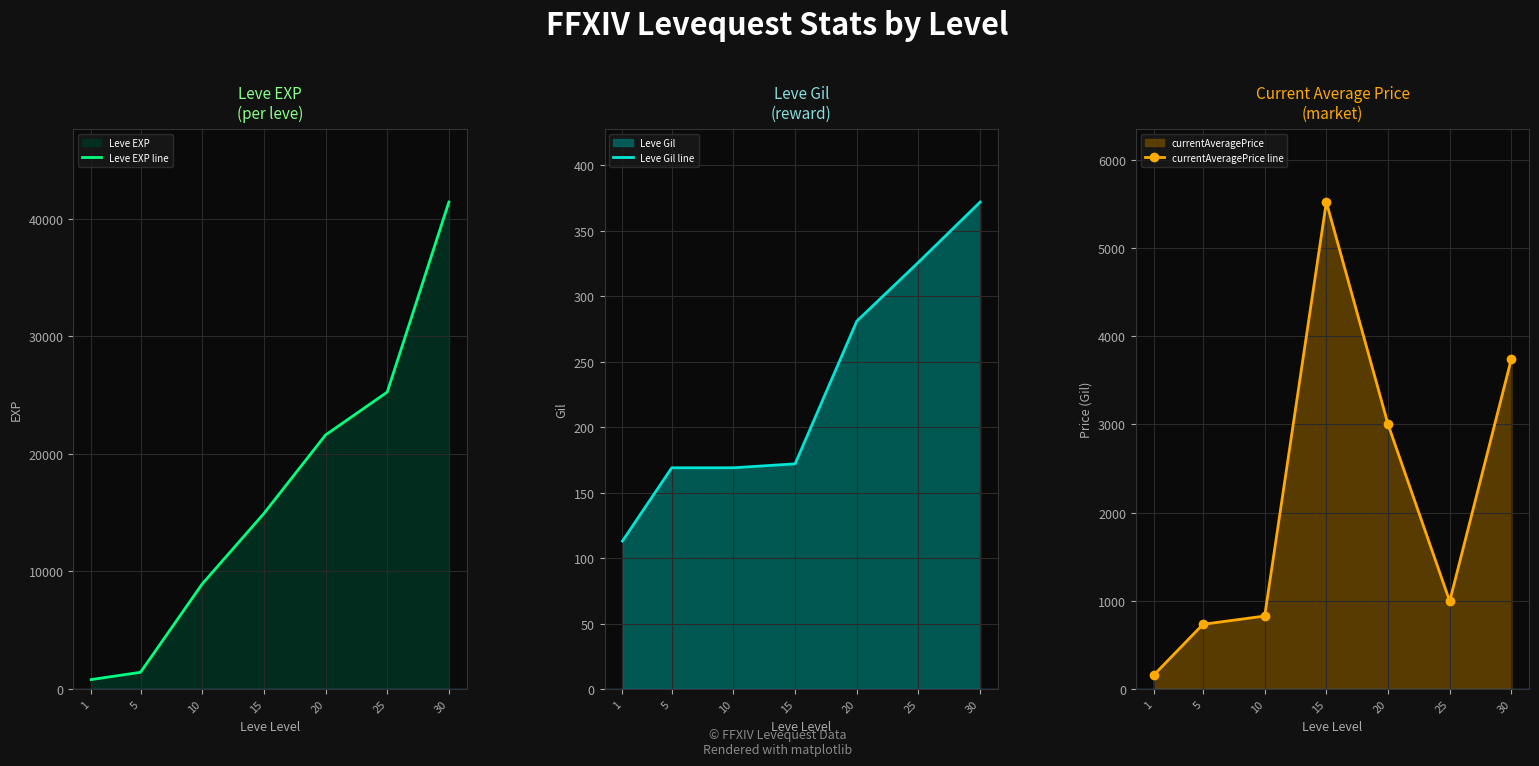

Between 1 and 5, which is larger?

5